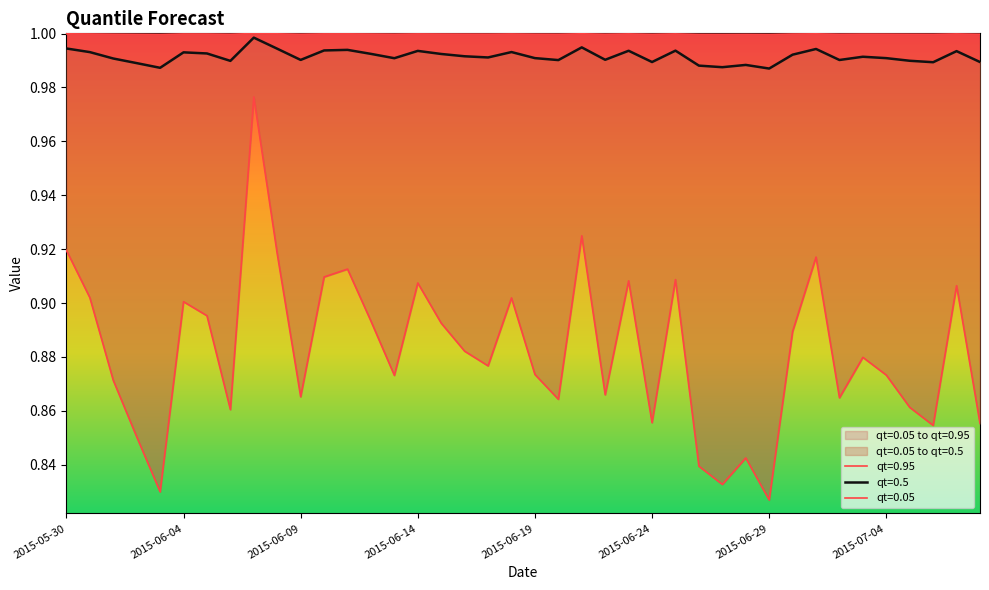

The qt=0.5 series shows 1.0 at 2015-06-22. True or false?

True